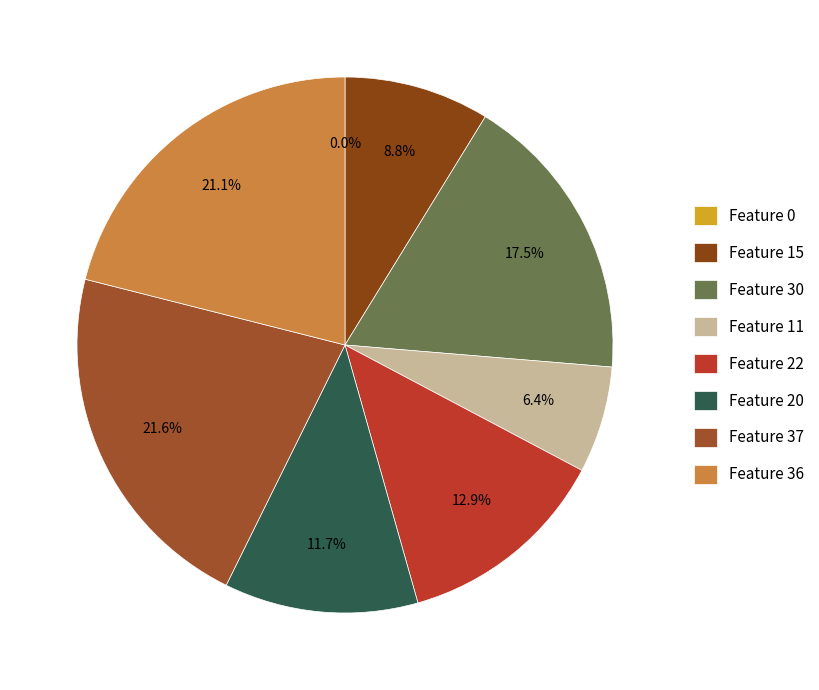

Is it true that 22 is 13% of the pie?

True